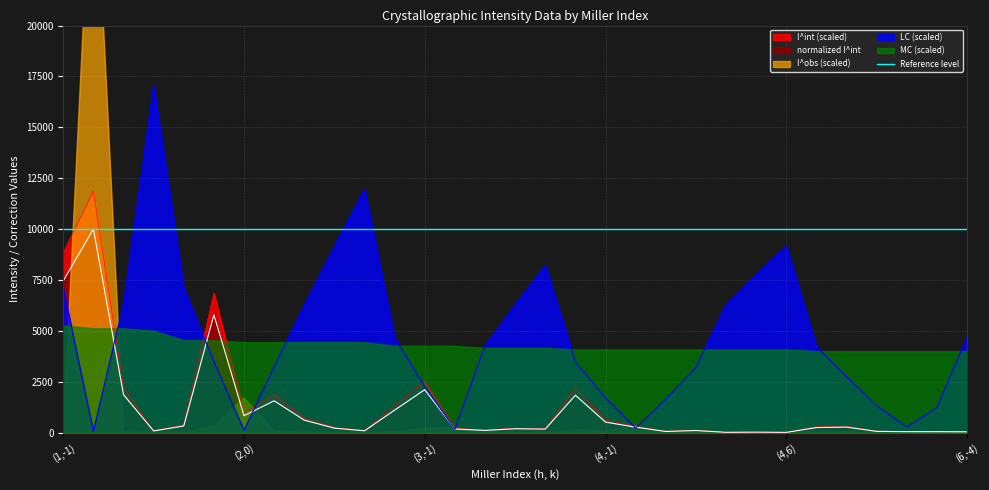

What is the approximate value of LC at (5,-2)?

2745.0